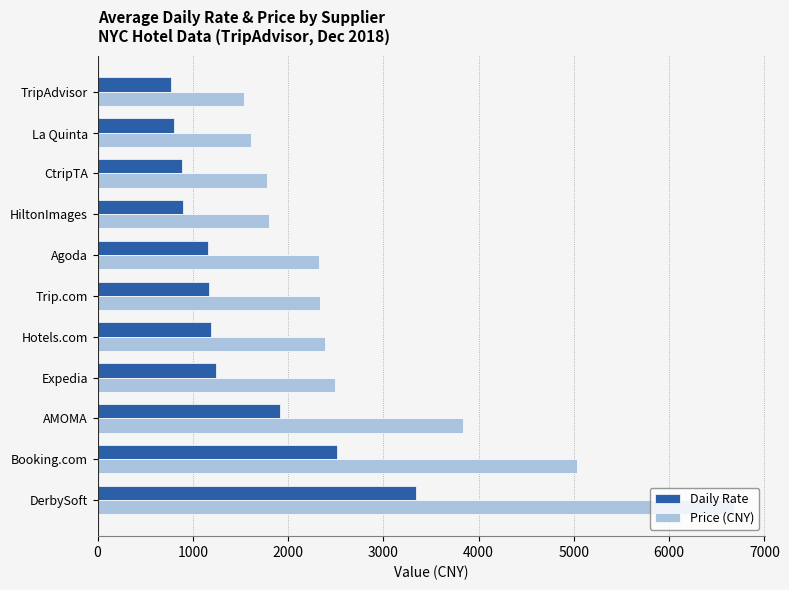

Which series has the largest total across all categories?

Price (CNY)